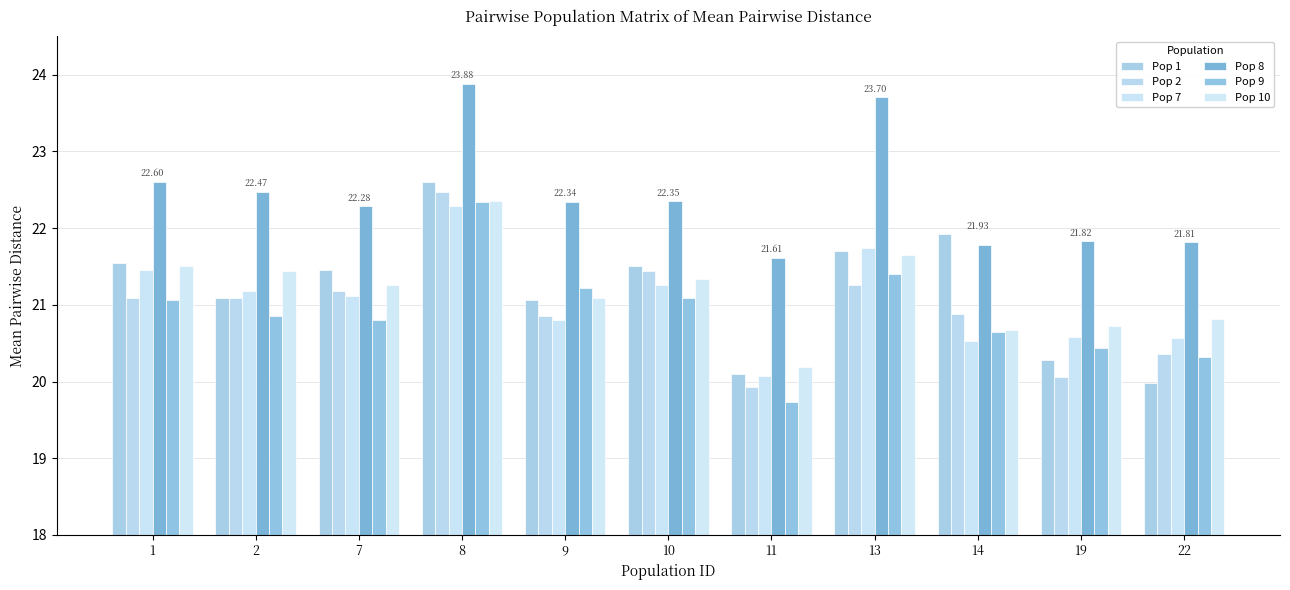

At which label does Pop 8 first exceed 22?

1